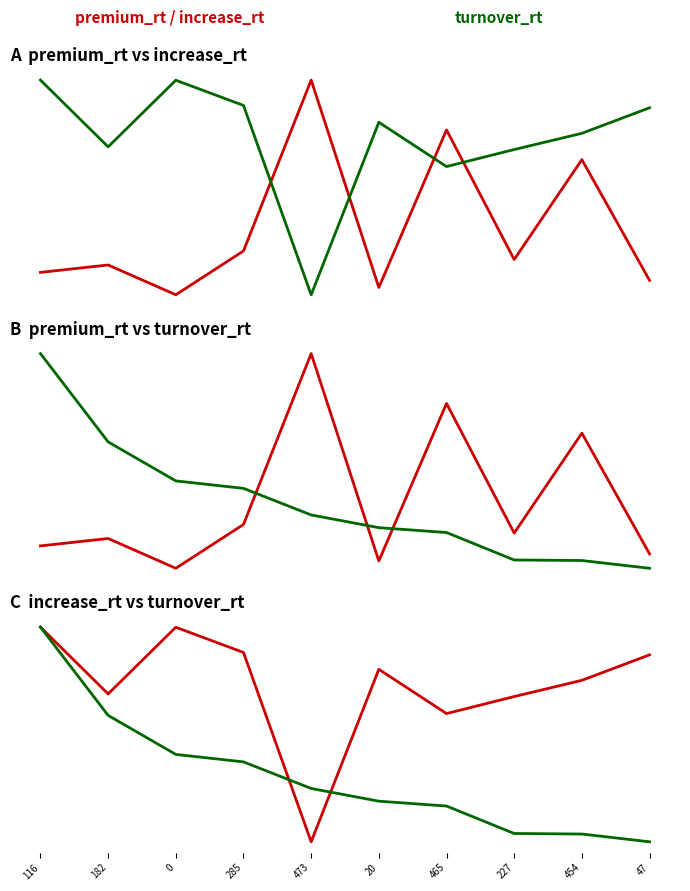

What position from the left is 0?

3